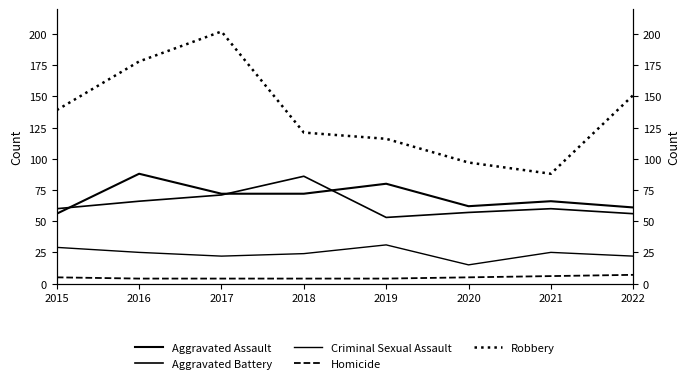

Reading right to left, extract all data points from this chart.

Aggravated Assault: 61	66	62	80	72	72	88	56
Aggravated Battery: 56	60	57	53	86	71	66	60
Criminal Sexual Assault: 22	25	15	31	24	22	25	29
Homicide: 7	6	5	4	4	4	4	5
Robbery: 151	88	97	116	121	202	178	139